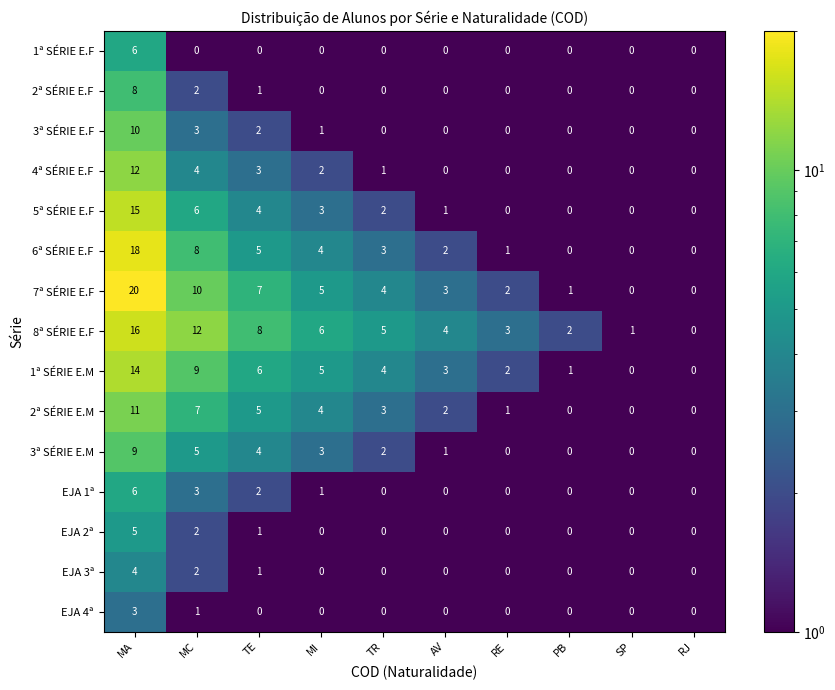

Which series has the largest range (max minus min)?

7ª SÉRIE E.F